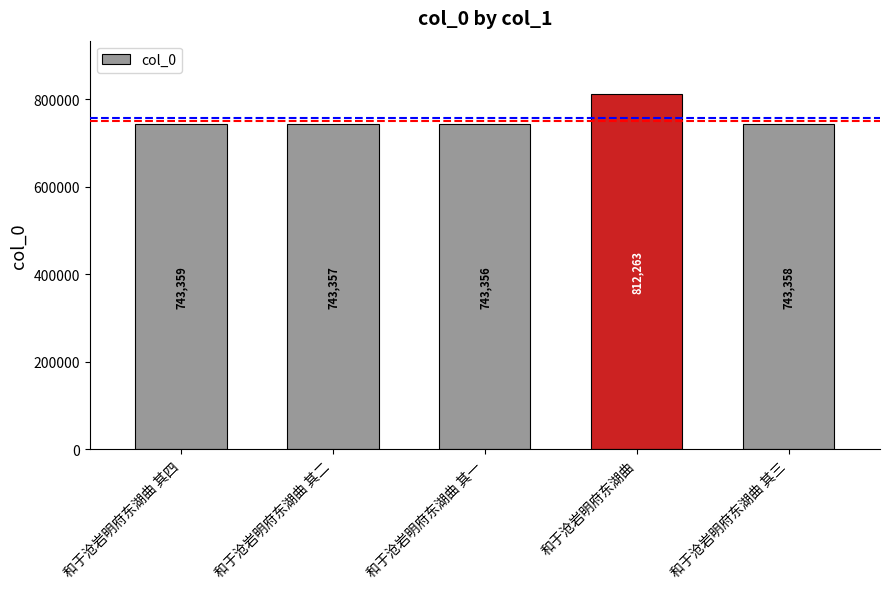

List the labels in order of value, largest first.

和于沧岩明府东湖曲, 和于沧岩明府东湖曲 其四, 和于沧岩明府东湖曲 其三, 和于沧岩明府东湖曲 其二, 和于沧岩明府东湖曲 其一